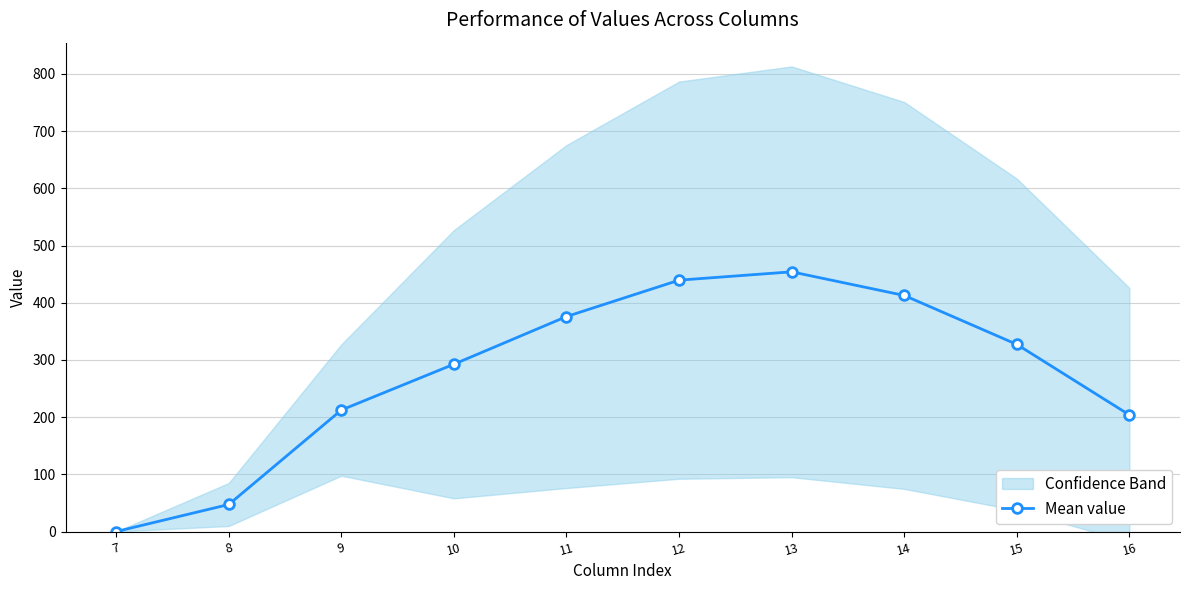

Is this an area chart (filled region under the line)?

No